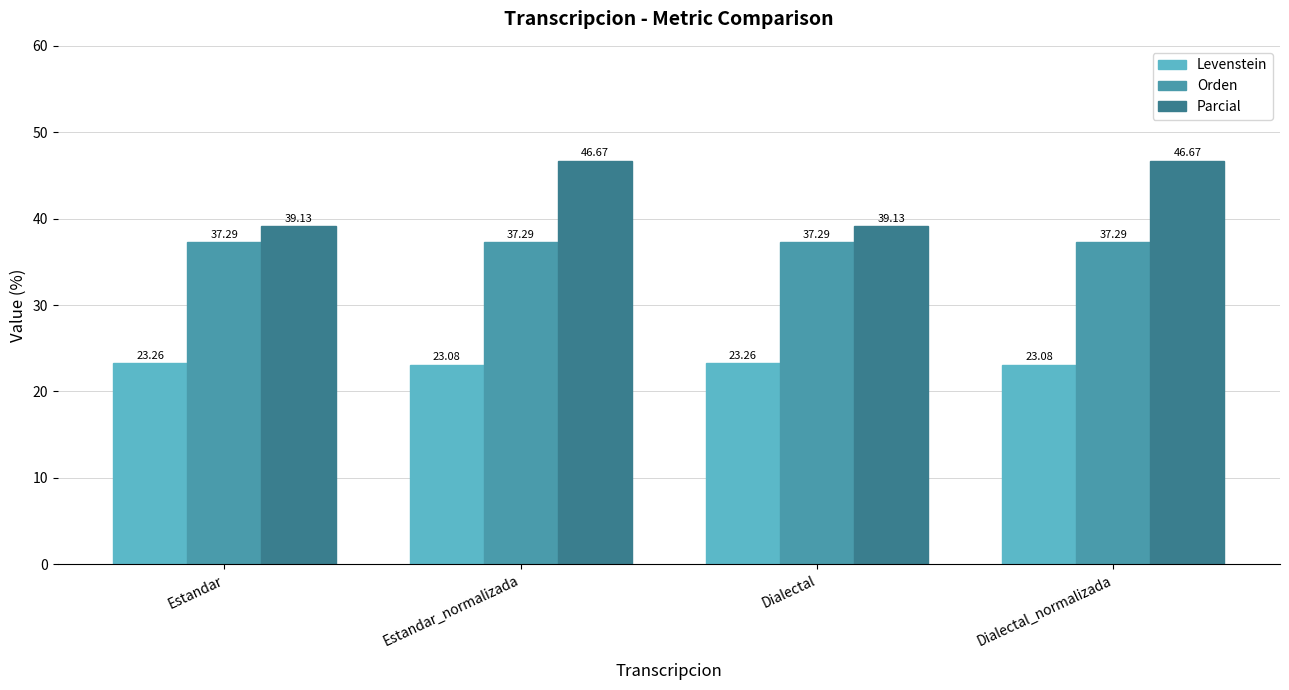

What is the label of the 4th bar from the right?

Estandar